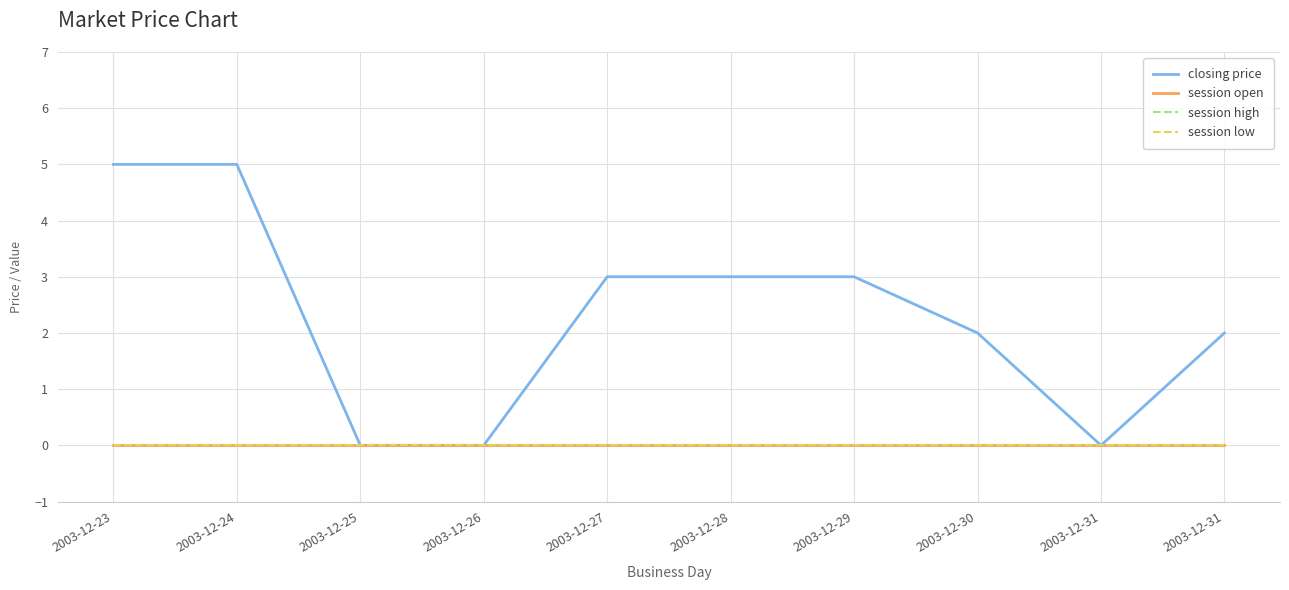

Does the chart display data point markers on the line(s)?

No